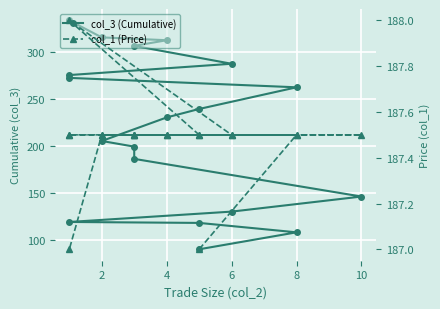

What is the label of the 11th point from the left?

10